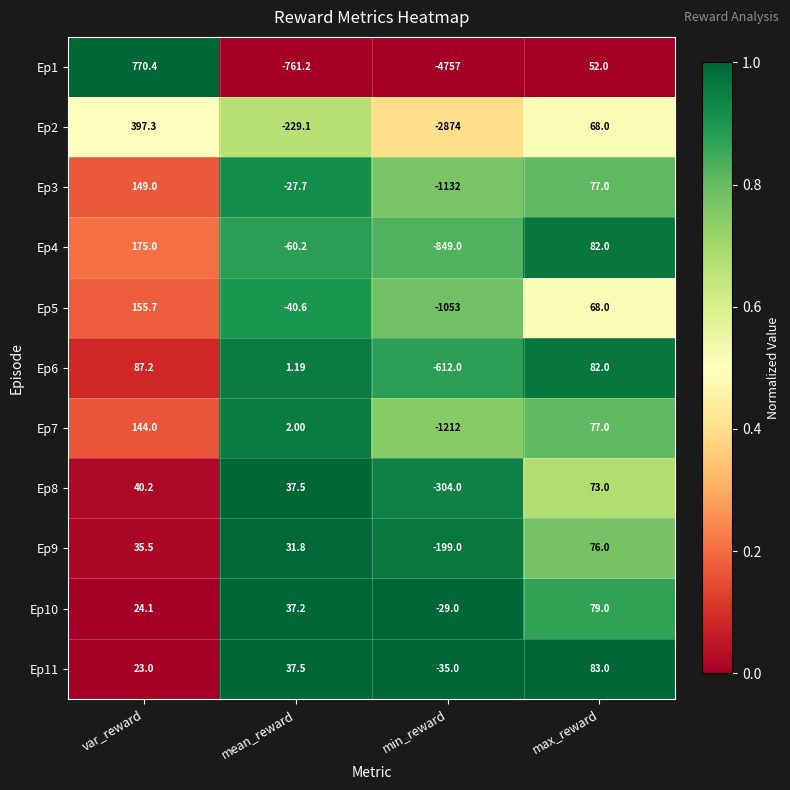

What is the maximum value shown in the chart?

770.4